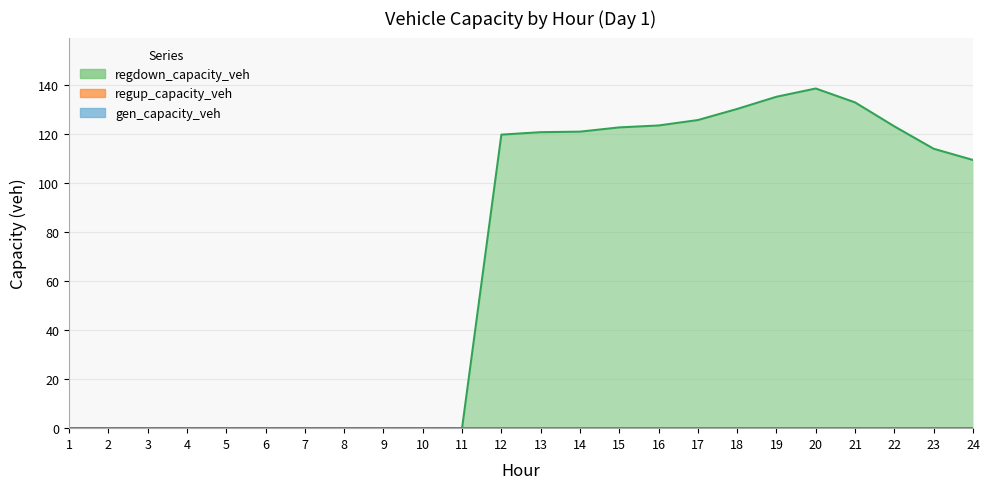

The gen_capacity_veh series shows 0.0 at 24. True or false?

True